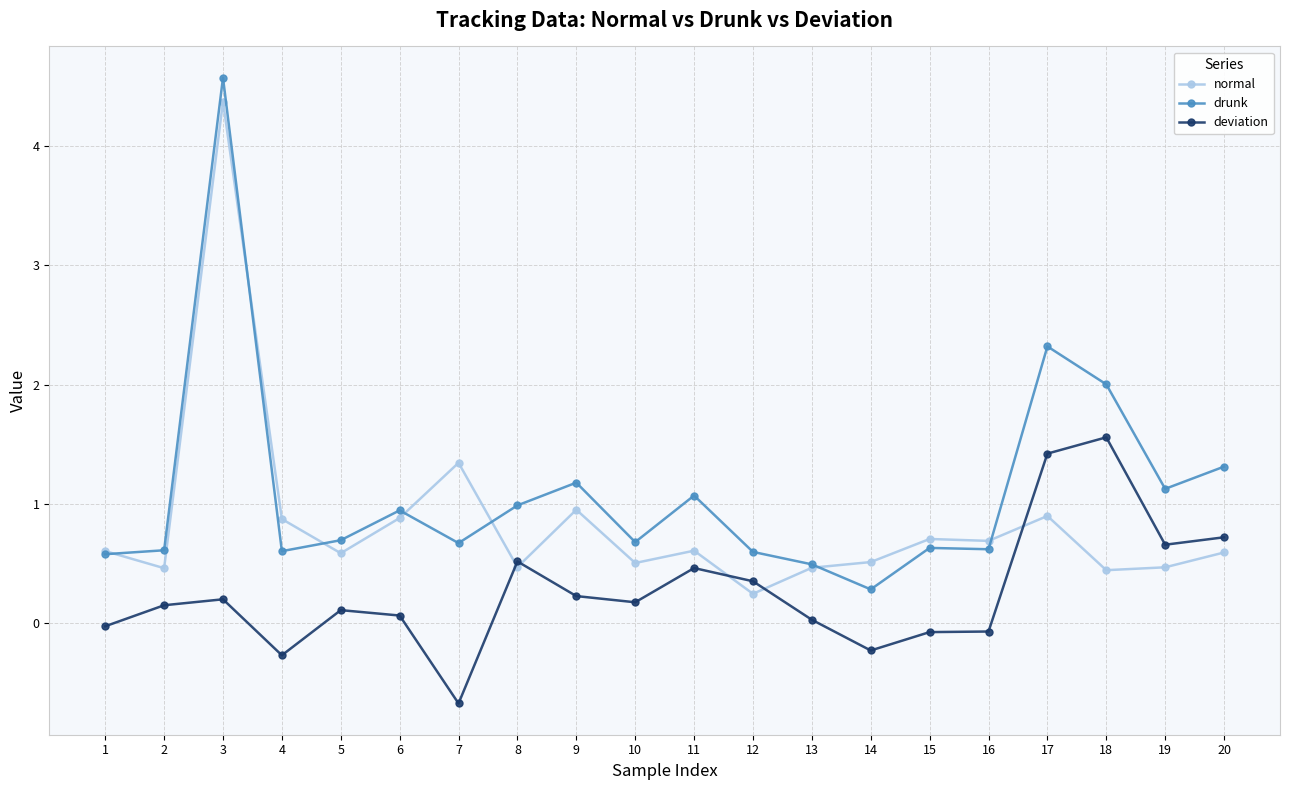

Is it true that normal equals 0.6 at 5?

True